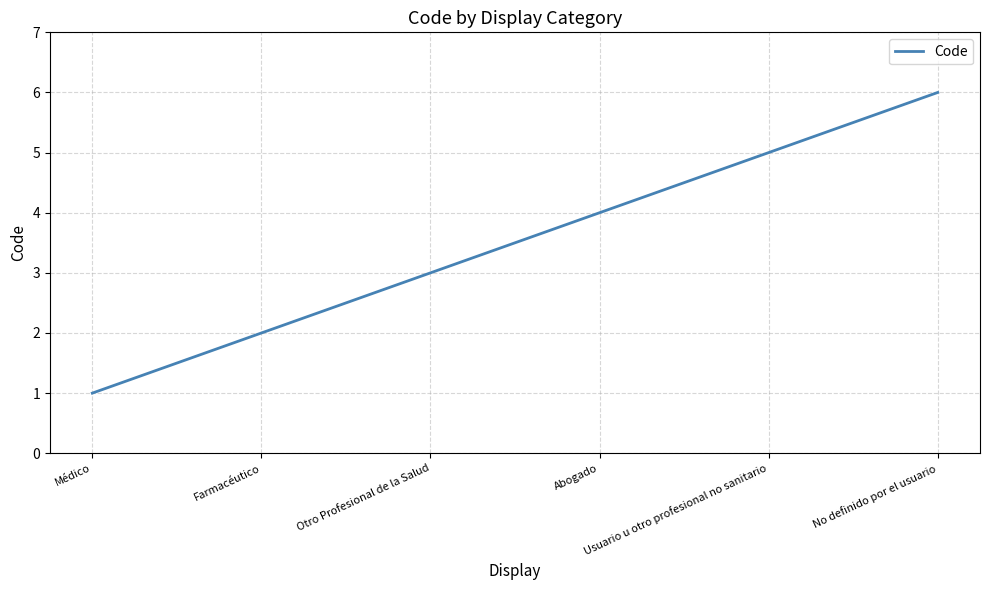

At which category does the chart reach its minimum across all series?

Médico